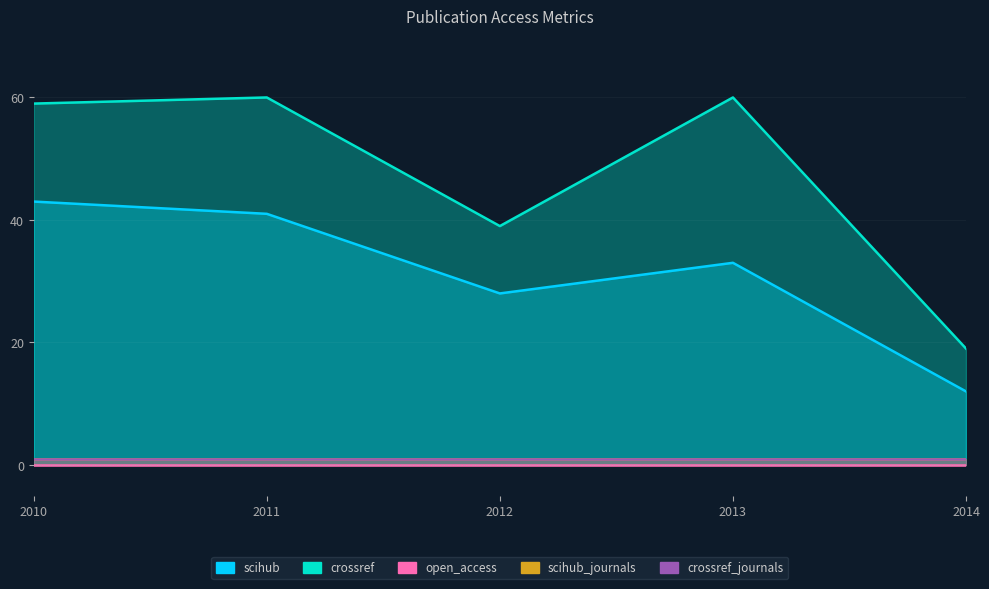

True or false: crossref and scihub_journals cross at least once.

False